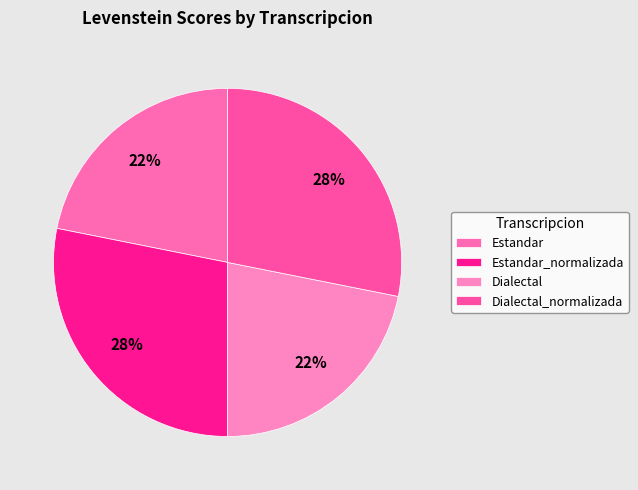

Rank the categories by value from lowest to highest.

Estandar, Dialectal, Estandar_normalizada, Dialectal_normalizada